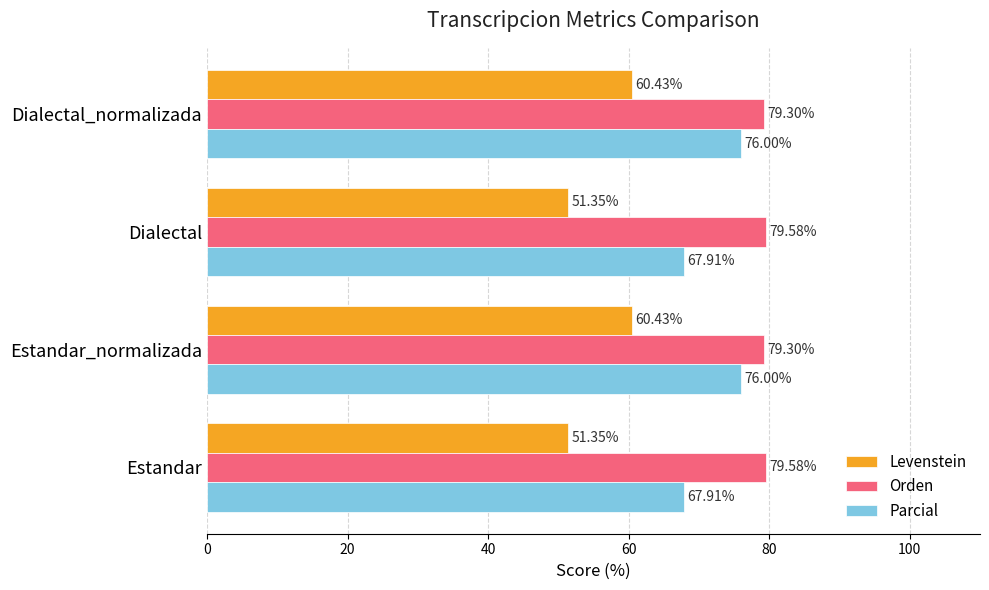

What is the sum of the Levenstein values at Estandar_normalizada and Dialectal?

111.8